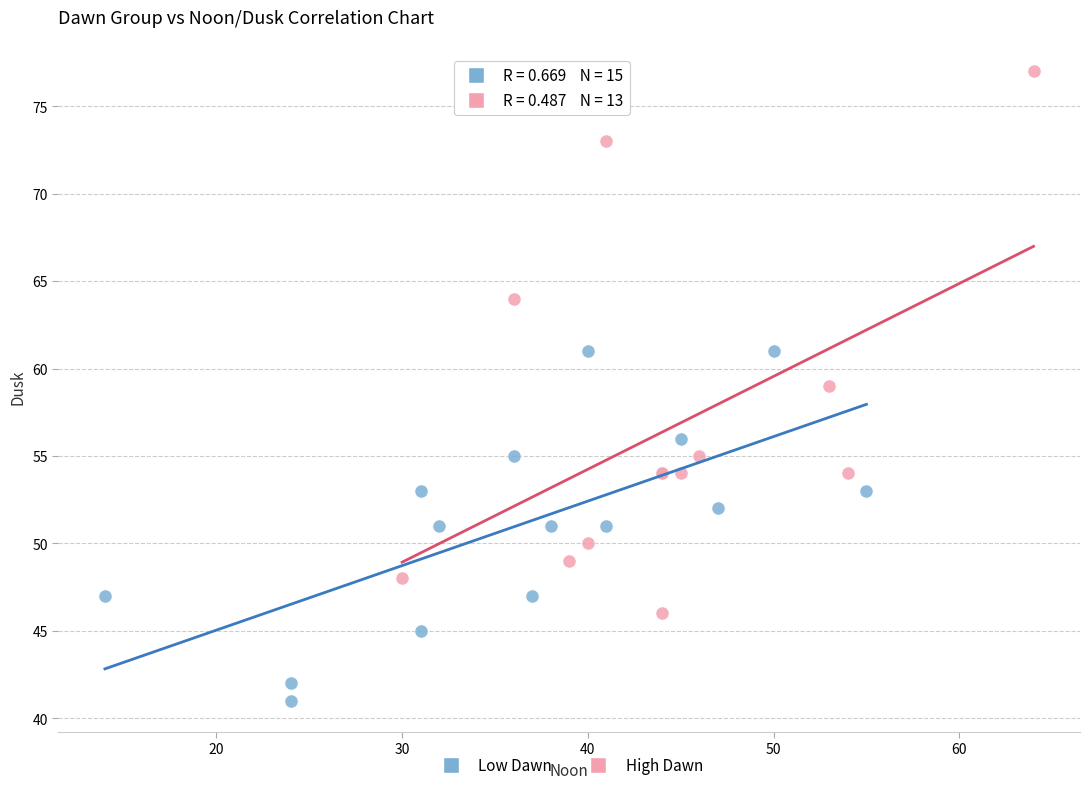

Which series reaches the minimum Y coordinate?

Low Dawn